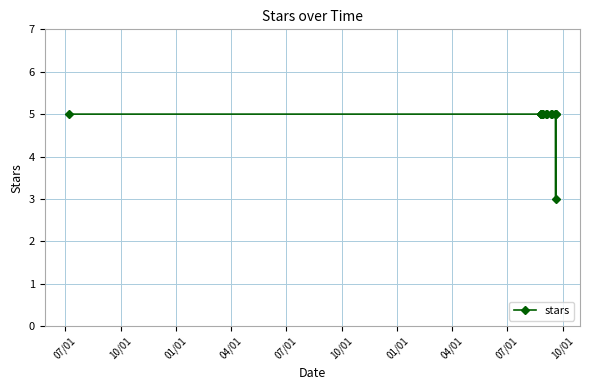

What is the value of the 9th point from the left?

5